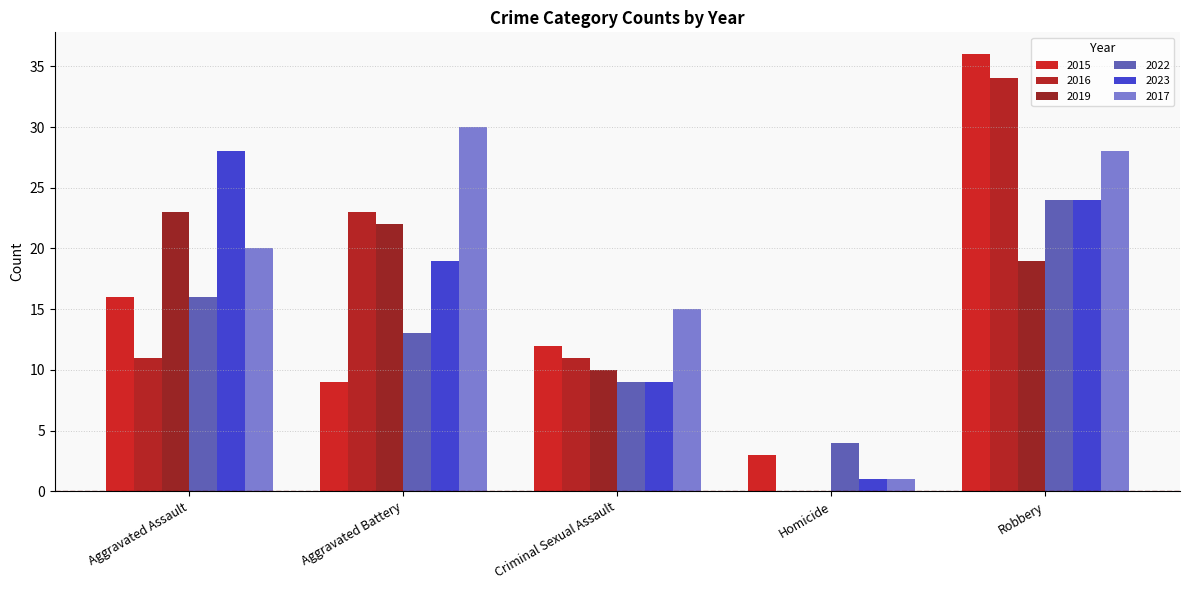

How many groups of bars are there?

5